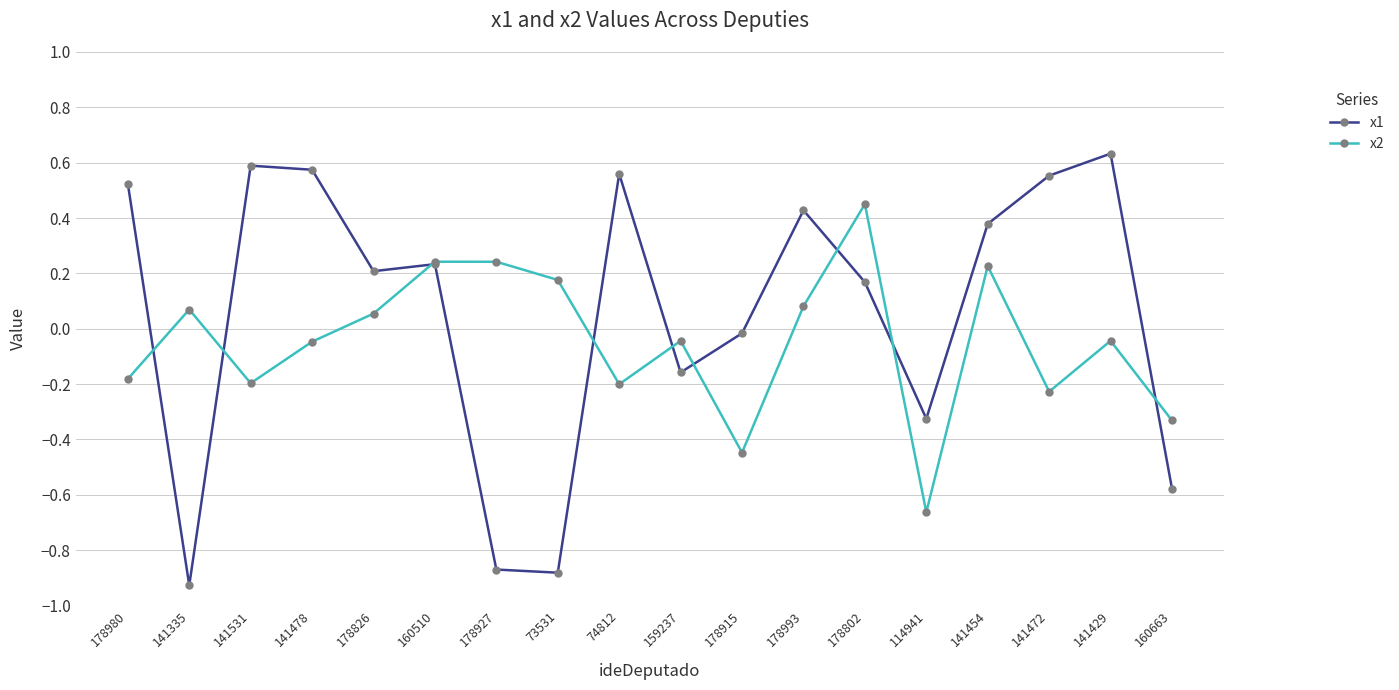

What is the difference between the maximum and minimum values in the x2 series?

1.1